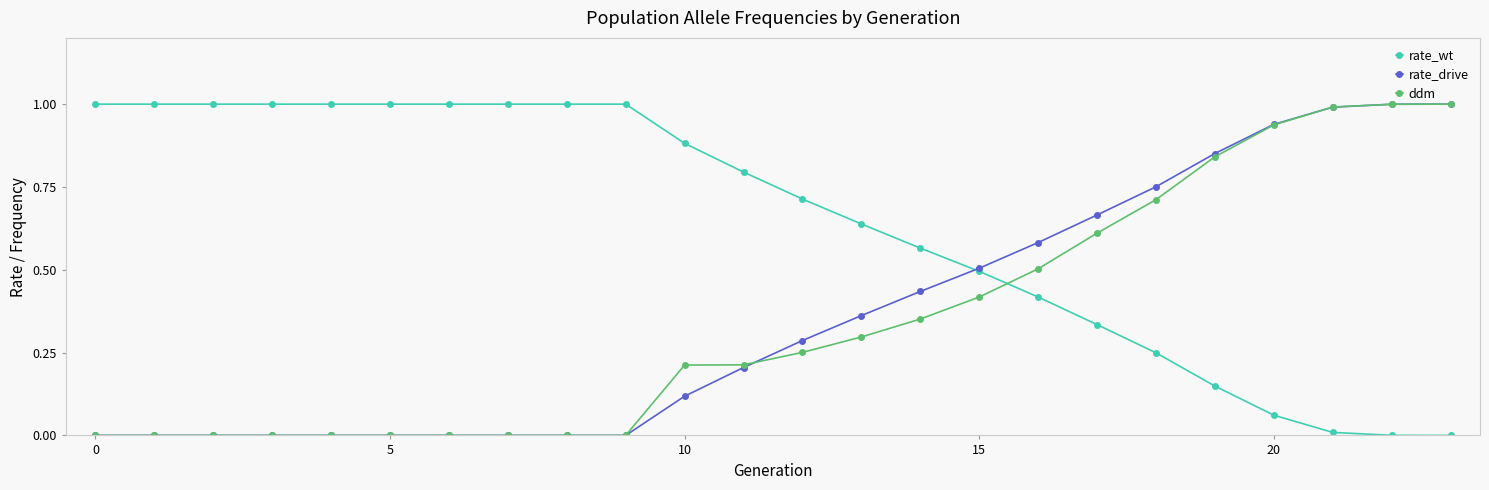

Which series has the largest total across all categories?

rate_wt